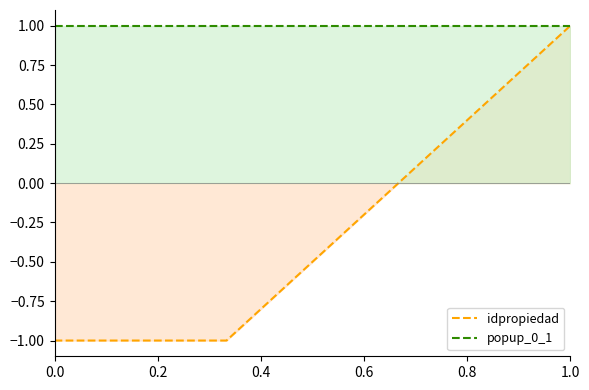

What is the lowest value of the popup_0_1 series?

1.0